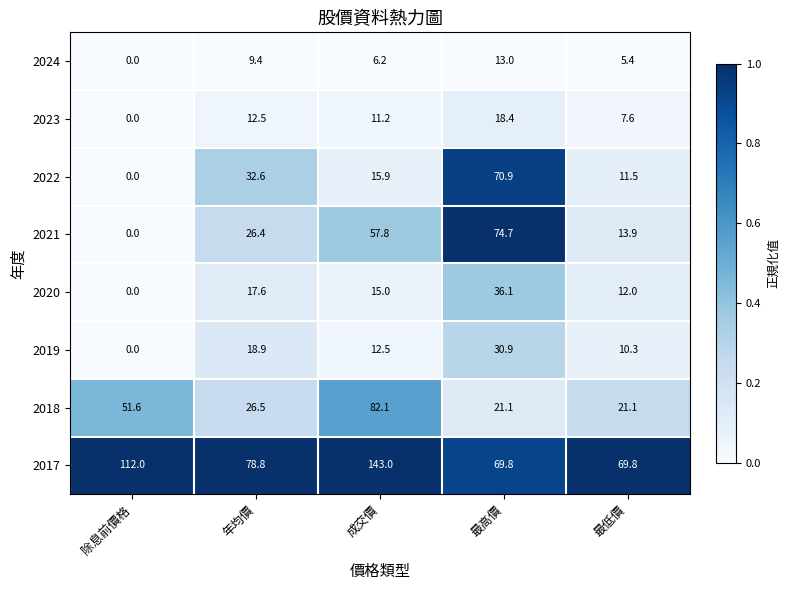

What is the difference between the 2019 values at 除息前價格 and 年均價?

18.9